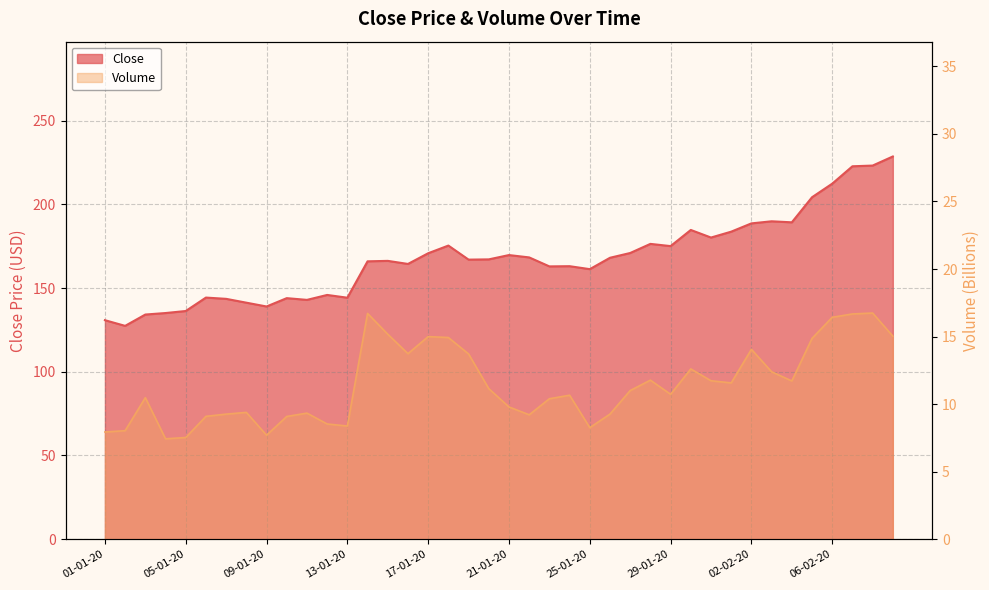

The Close series shows 176.4 at 28-01-20. True or false?

True